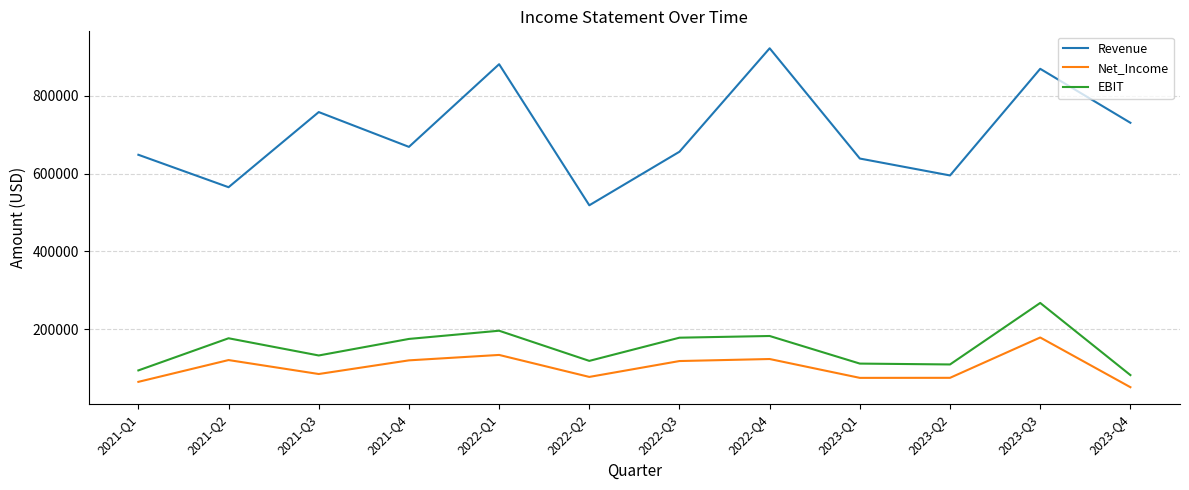

What is the sum of the Revenue values at 2021-Q2 and 2021-Q1?

1213971